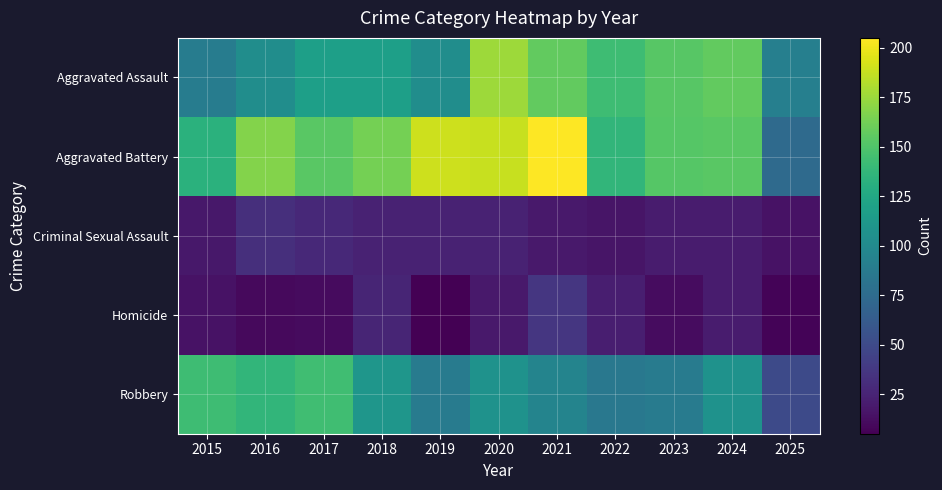

Reading right to left, what are all the values shown in this chart?

Aggravated Assault: 2025=91	2024=157	2023=153	2022=143	2021=157	2020=176	2019=103	2018=118	2017=118	2016=103	2015=89
Aggravated Battery: 2025=74	2024=154	2023=152	2022=137	2021=205	2020=188	2019=190	2018=163	2017=154	2016=168	2015=133
Criminal Sexual Assault: 2025=15	2024=20	2023=20	2022=16	2021=19	2020=24	2019=24	2018=24	2017=28	2016=32	2015=18
Homicide: 2025=7	2024=20	2023=12	2022=22	2021=37	2020=19	2019=5	2018=26	2017=11	2016=10	2015=15
Robbery: 2025=50	2024=107	2023=88	2022=85	2021=95	2020=107	2019=88	2018=110	2017=144	2016=137	2015=143